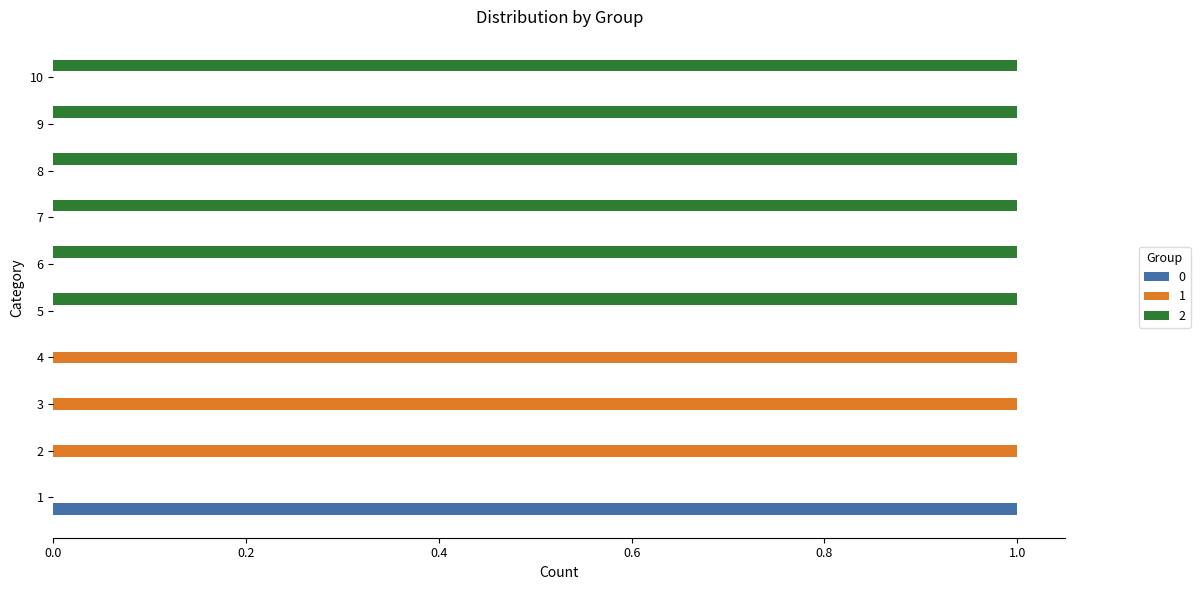

What is the spread (max minus min) of values at 7?

1